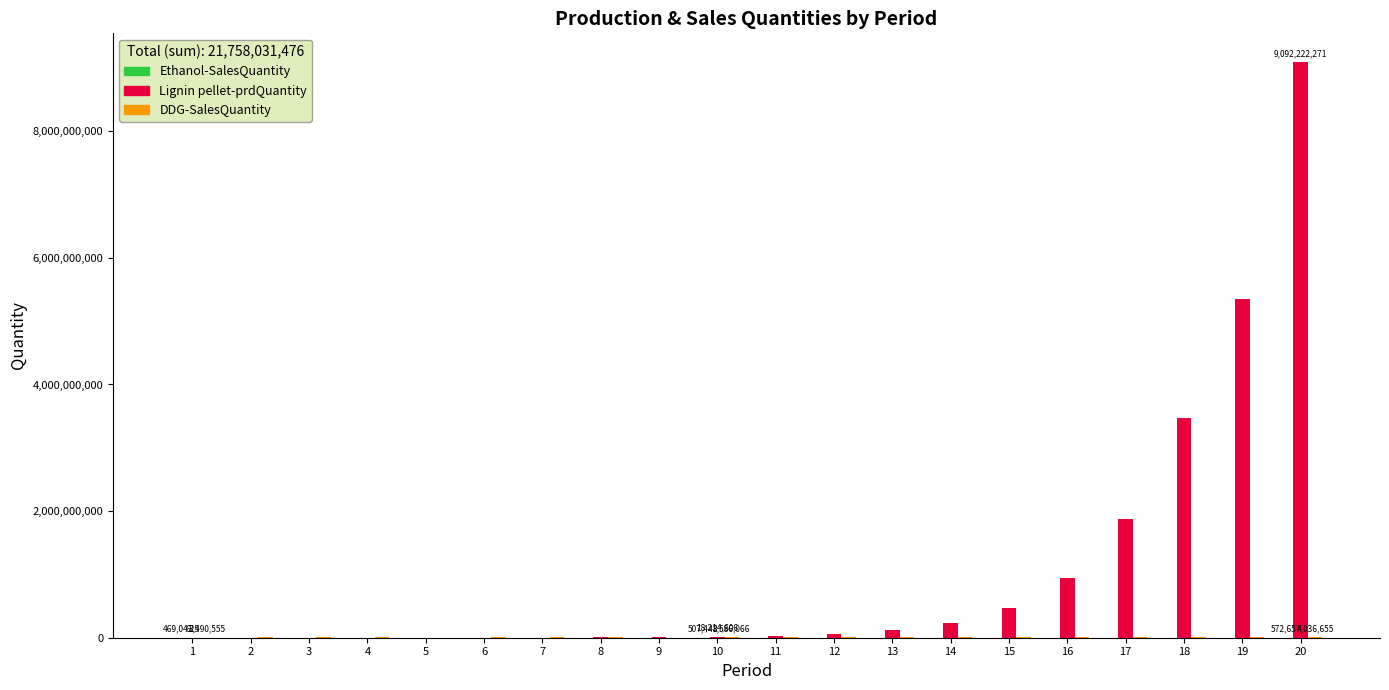

What is the spread (max minus min) of values at 2?

3515477.0